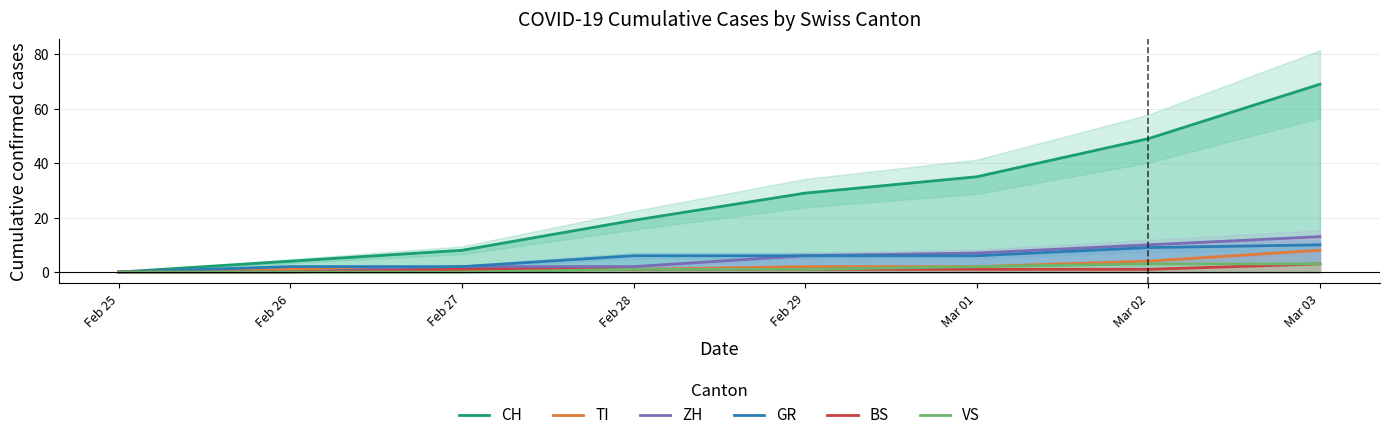

Reading left to right, transcribe all the data shown in this chart.

CH: Feb 25=0	Feb 26=4	Feb 27=8	Feb 28=19	Feb 29=29	Mar 01=35	Mar 02=49	Mar 03=69
TI: Feb 25=0	Feb 26=1	Feb 27=1	Feb 28=1	Feb 29=2	Mar 01=2	Mar 02=4	Mar 03=8
ZH: Feb 25=0	Feb 26=0	Feb 27=2	Feb 28=2	Feb 29=6	Mar 01=7	Mar 02=10	Mar 03=13
GR: Feb 25=0	Feb 26=2	Feb 27=2	Feb 28=6	Feb 29=6	Mar 01=6	Mar 02=9	Mar 03=10
BS: Feb 25=0	Feb 26=0	Feb 27=1	Feb 28=1	Feb 29=1	Mar 01=1	Mar 02=1	Mar 03=3
VS: Feb 25=0	Feb 26=0	Feb 27=0	Feb 28=1	Feb 29=1	Mar 01=2	Mar 02=3	Mar 03=3